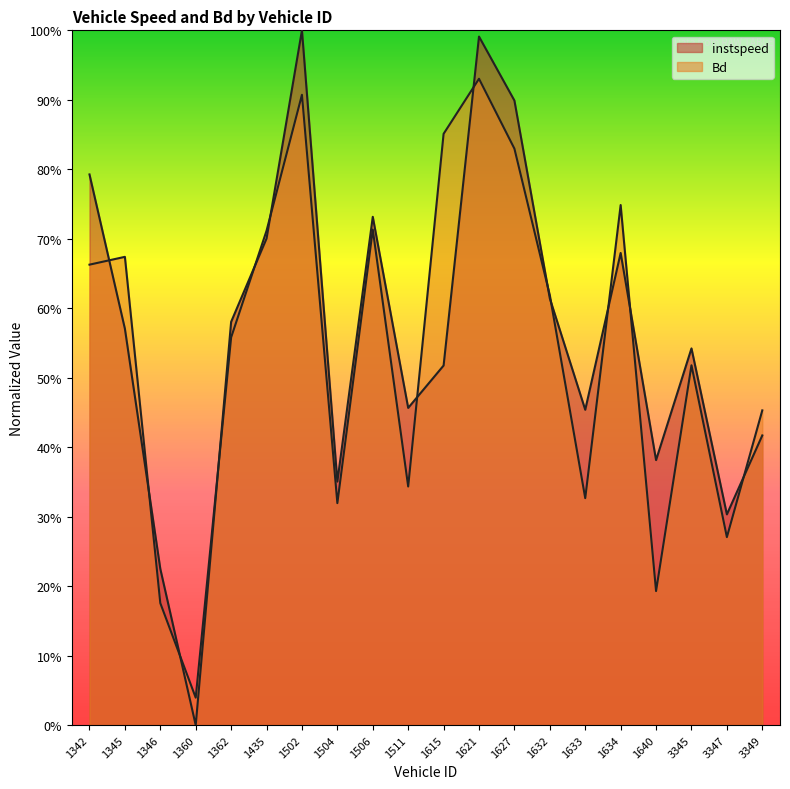

Where is Bd nearest to the value 0?

1360